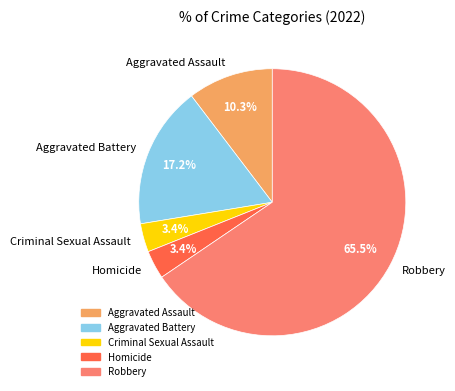

How many segments does this pie chart have?

5